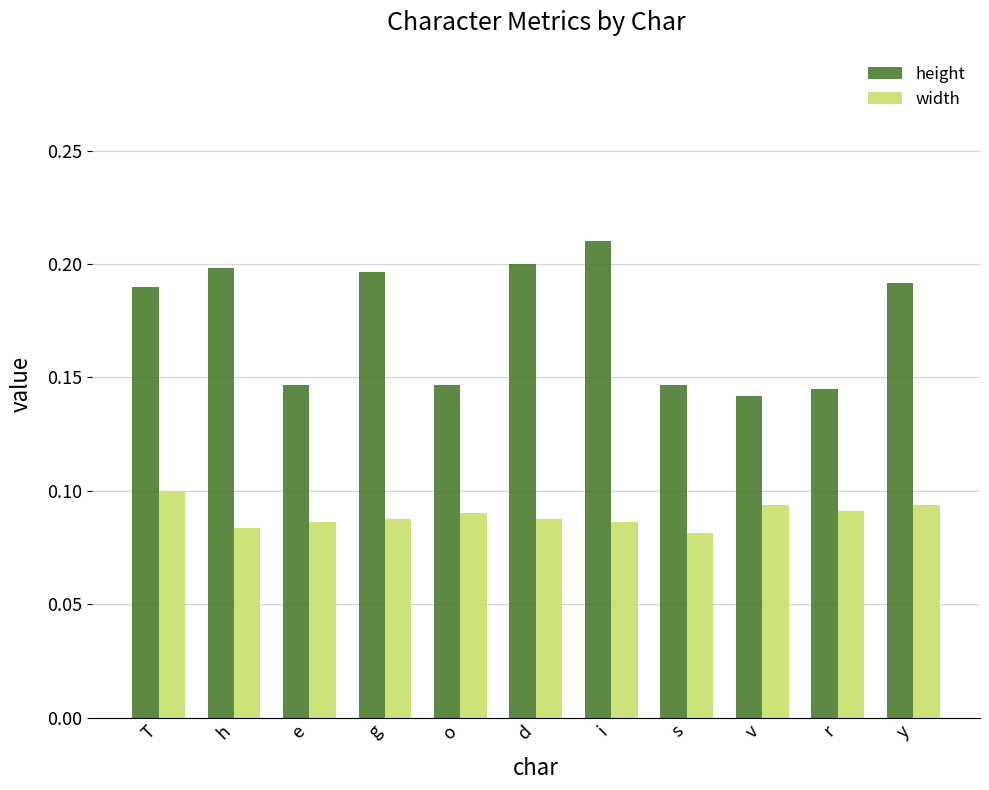

The width series shows 0.1 at e. True or false?

True